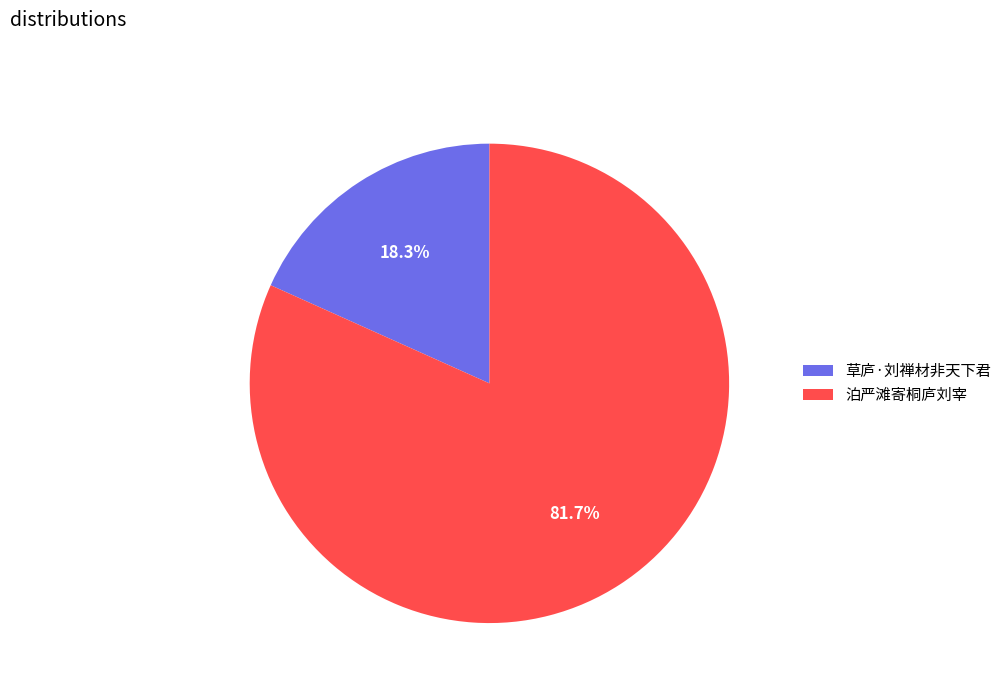

Does 泊严滩寄桐庐刘宰 account for over 50% of the chart?

Yes